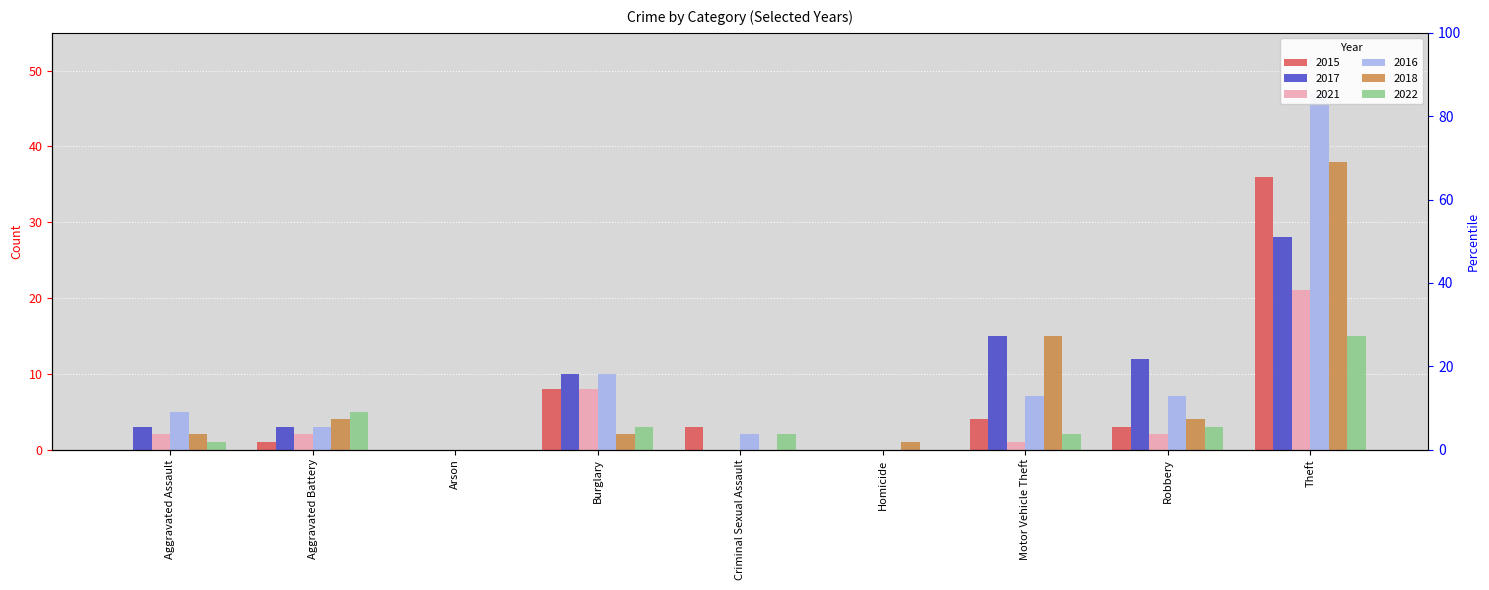

Which series has the widest spread of values?

2016